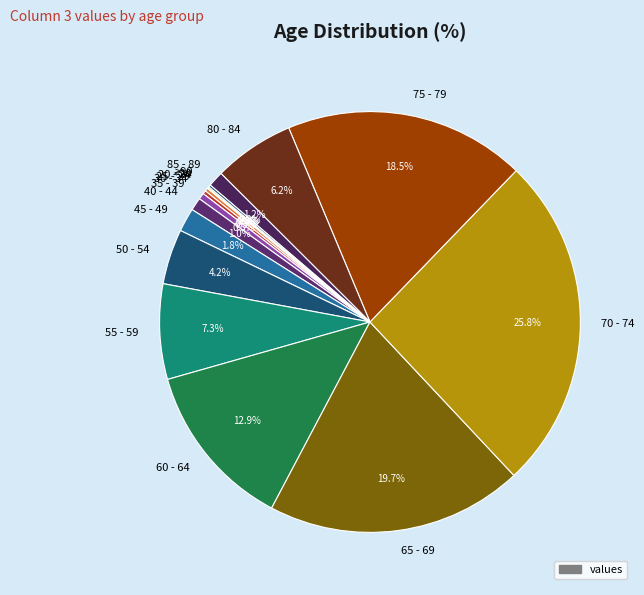

Does 75 - 79 account for over 50% of the chart?

No